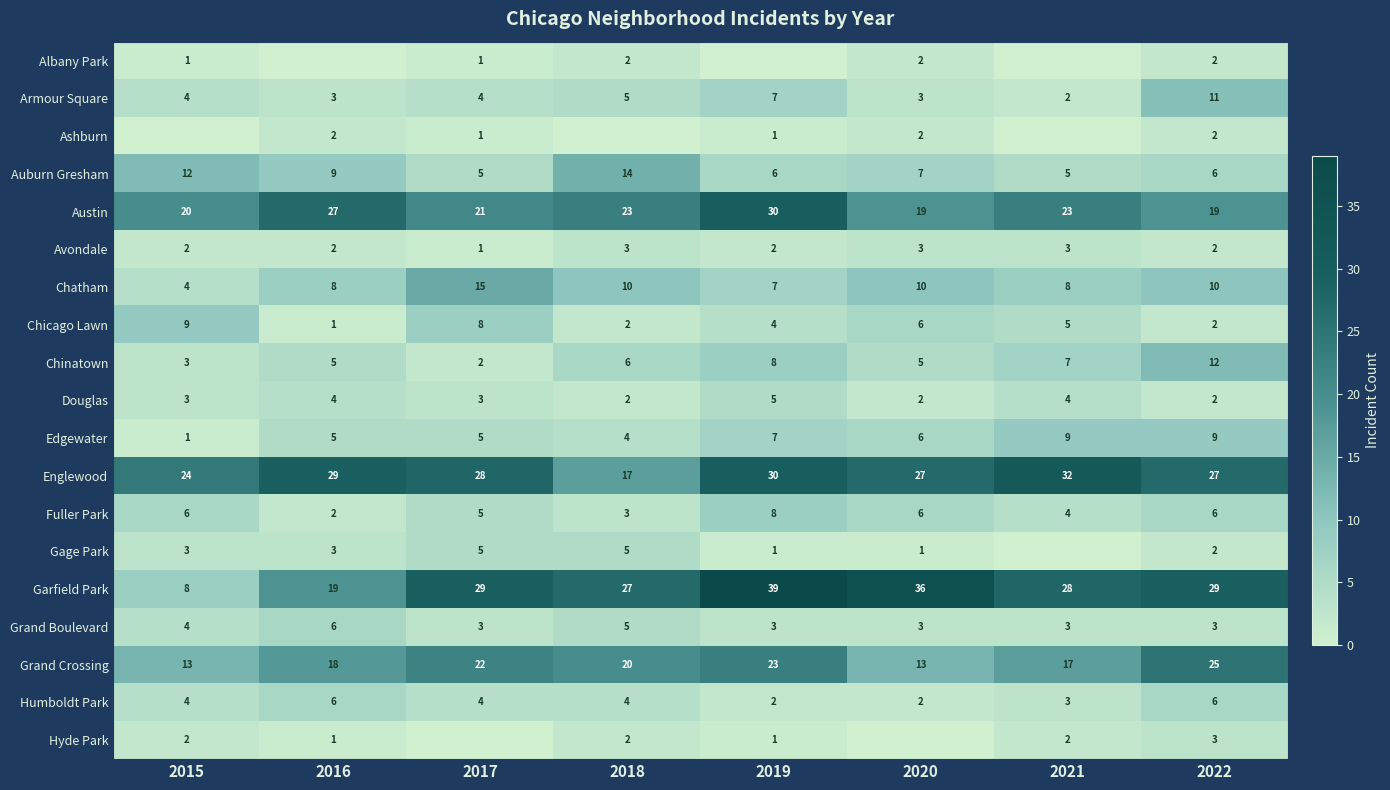

How many data points in Albany Park are less than 1?

3